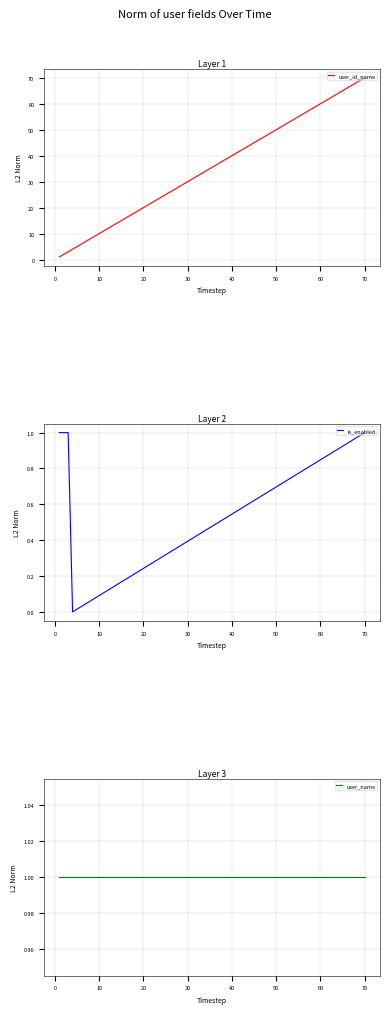

True or false: user_name and is_enabled intersect in this chart.

False